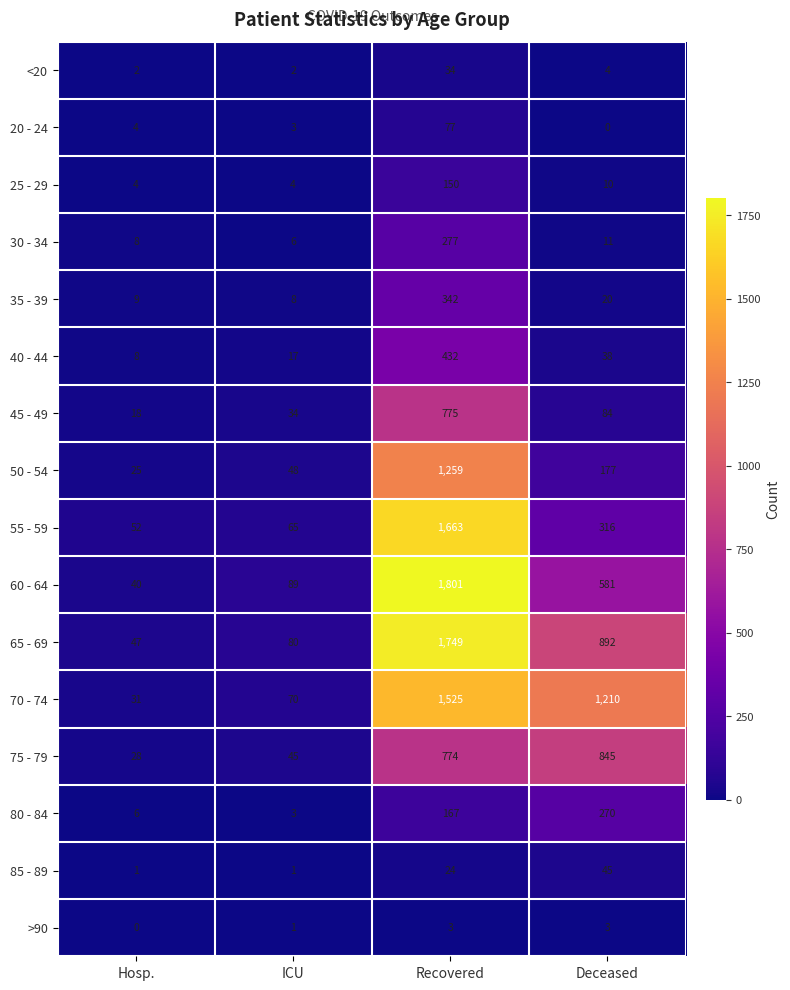

At which category is the sum across all series the highest?

Recovered